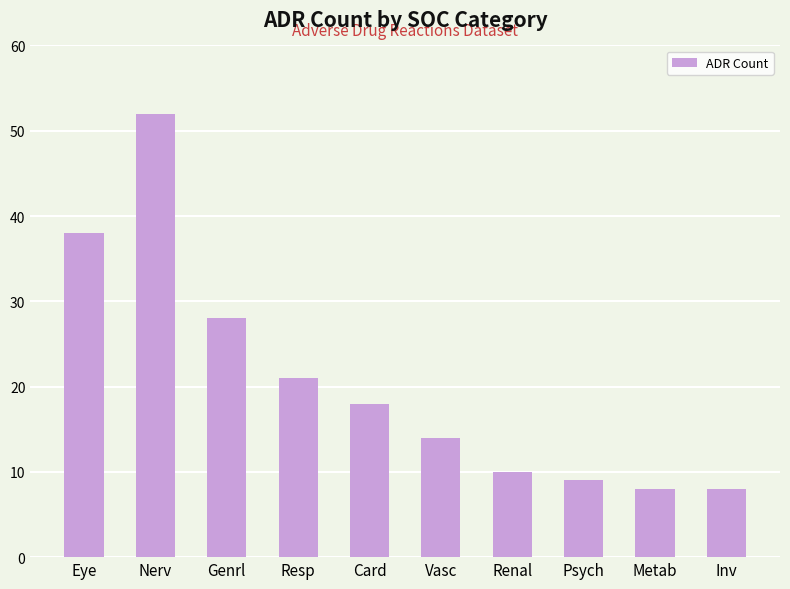

At which label is the value closest to 30?

Genrl